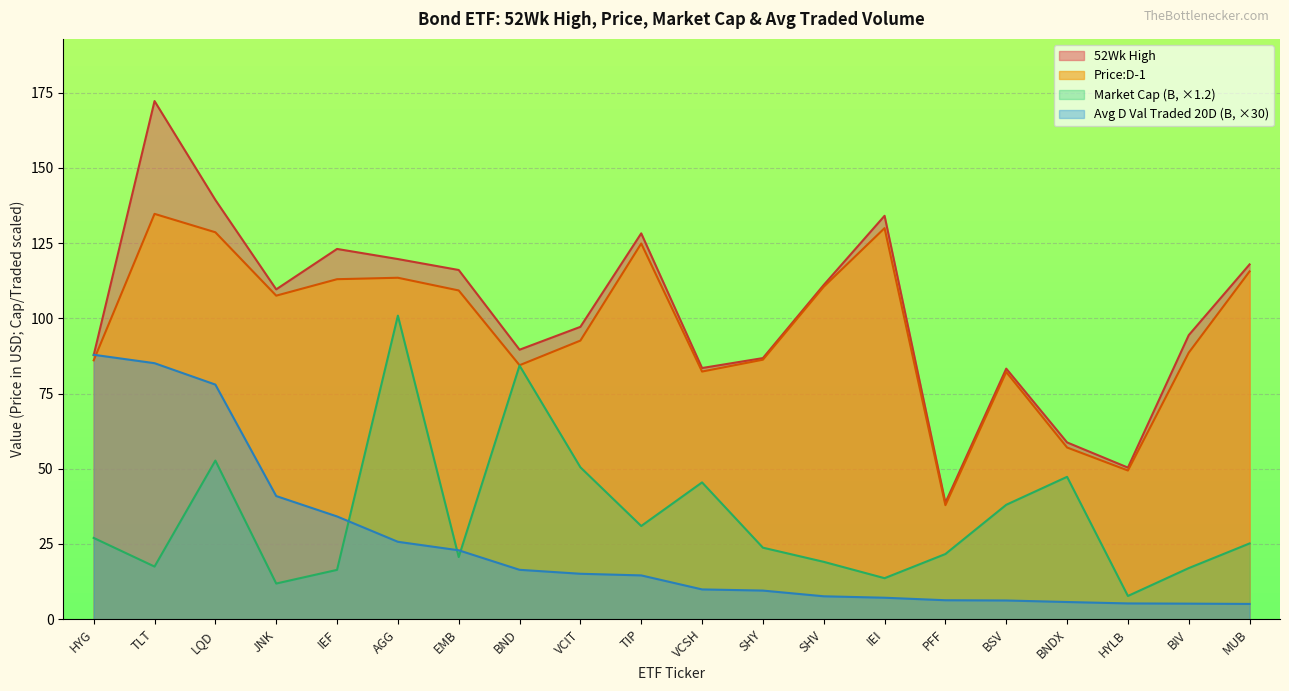

Which series has the largest range (max minus min)?

52Wk High